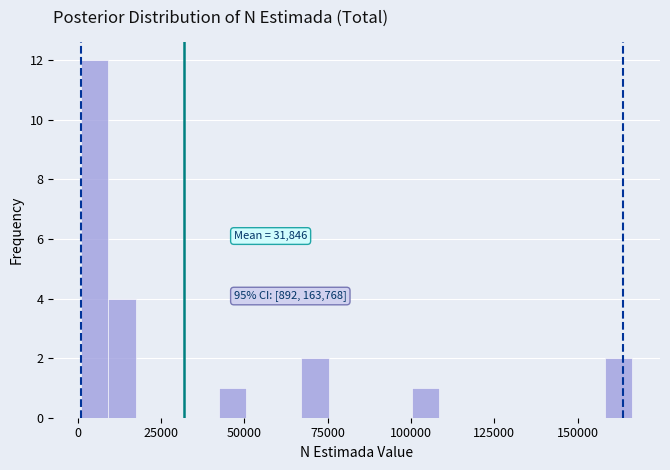

Read against the x-axis, roughly where is the centre of the tallest bar?

5000